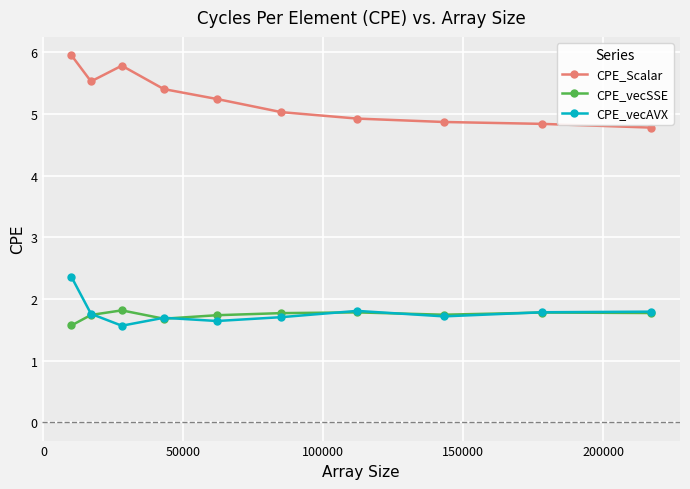

What is the value of the CPE_vecAVX point at the 5th from the left?

1.6